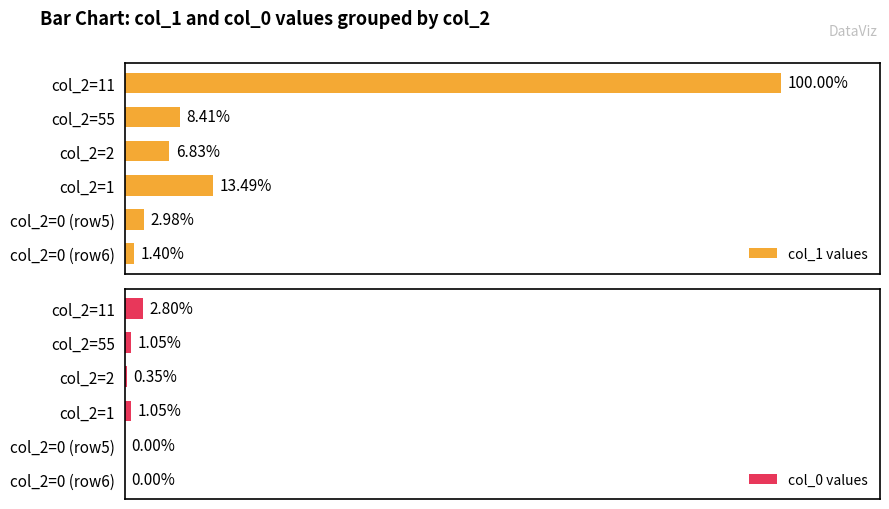

Rank the series at 3 from highest to lowest value.

col_1 values, col_0 values